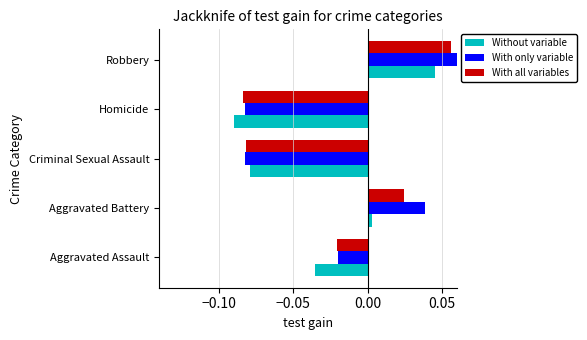

The value of Without variable at Robbery is 0.1. True or false?

False